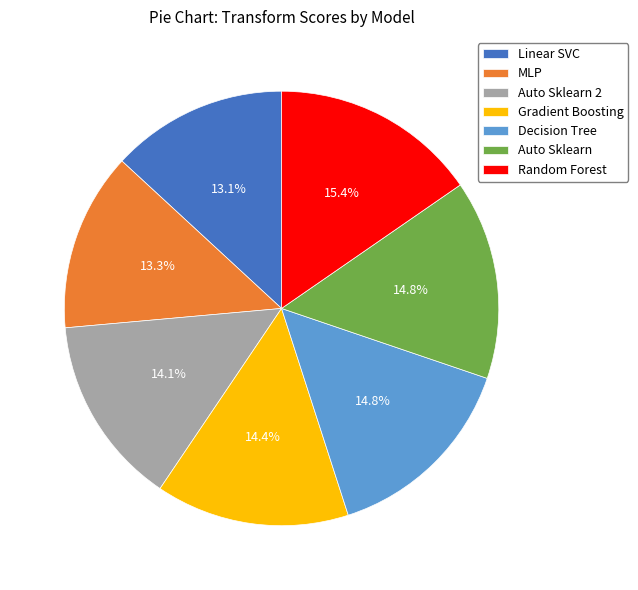

To the nearest percent, what portion does MLP represent?

13%